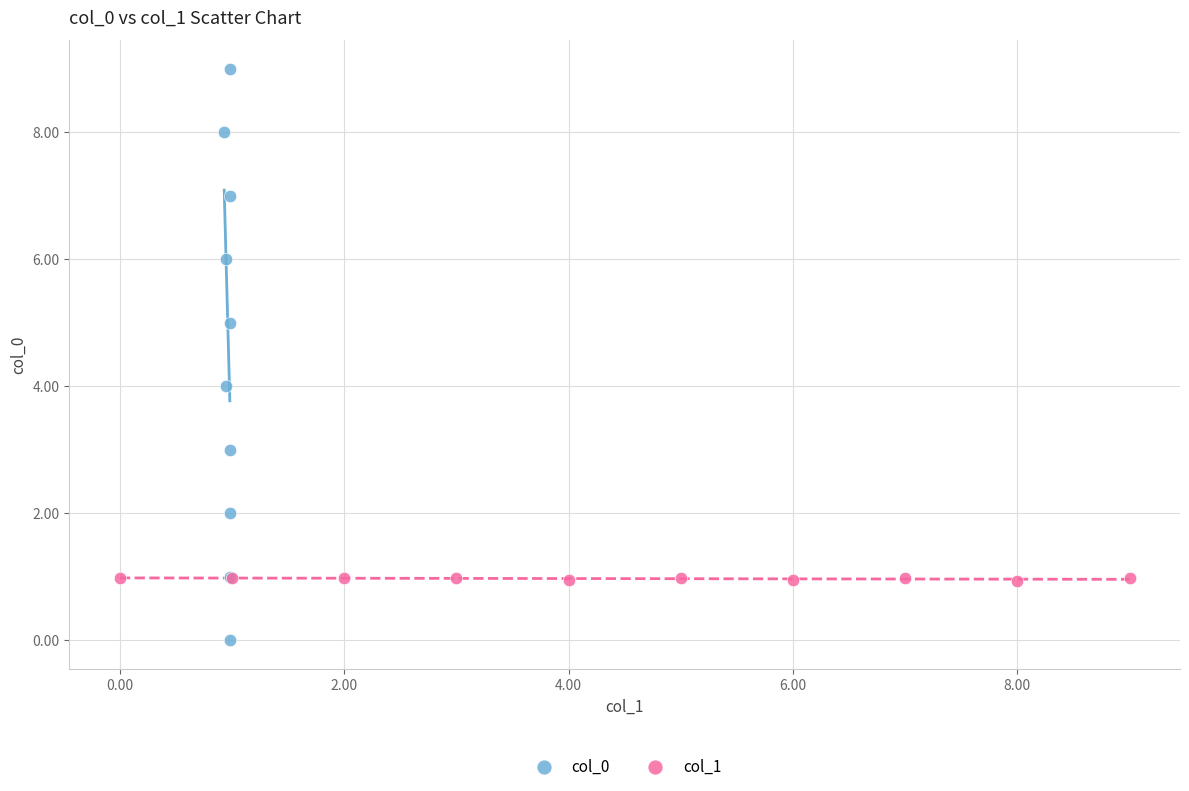

Which series reaches the maximum Y coordinate?

col_0